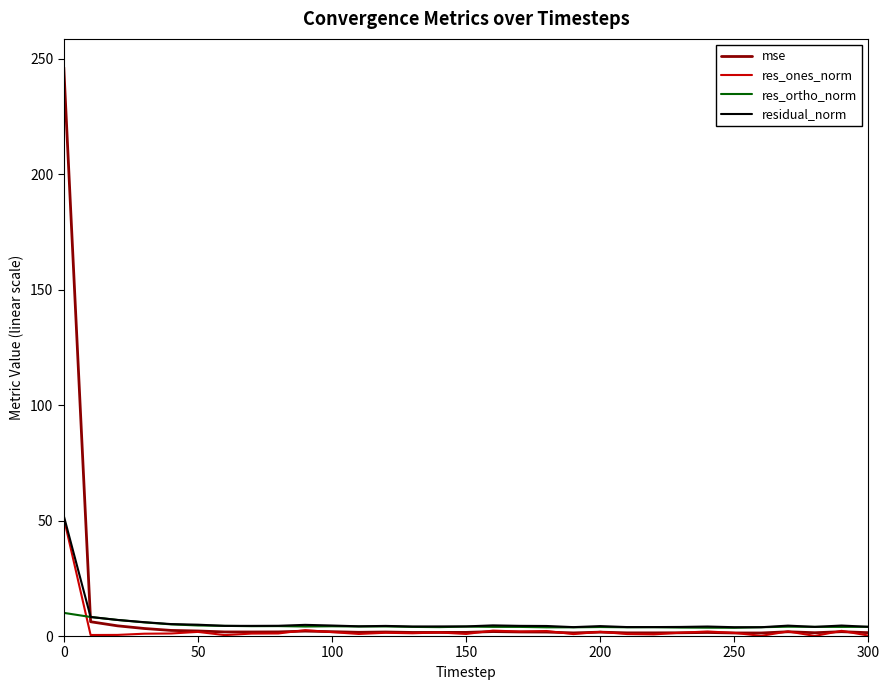

True or false: res_ortho_norm and mse intersect in this chart.

True